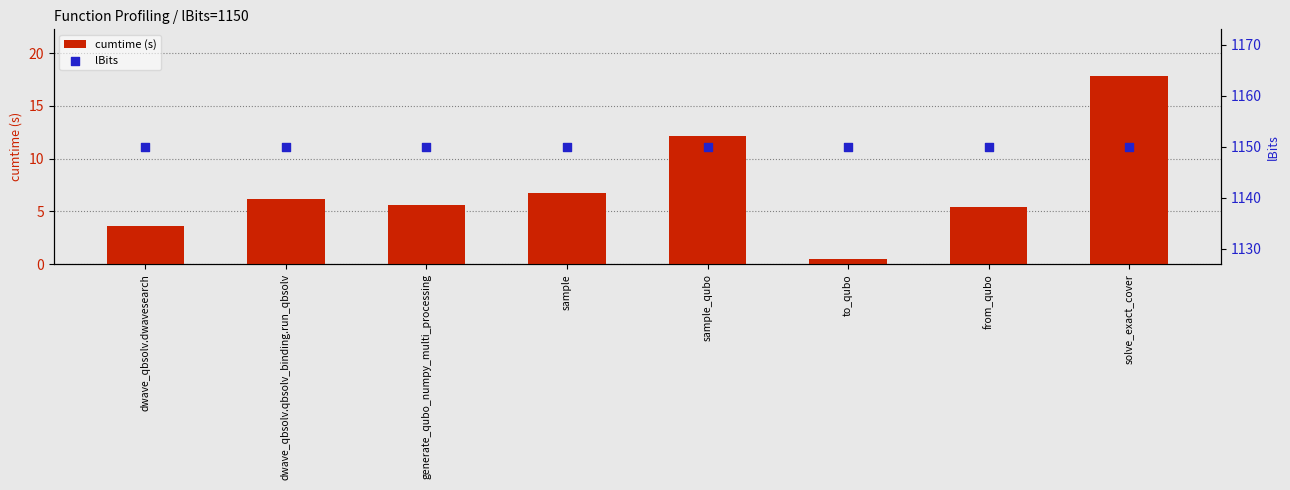

Which series contains the lowest Y value?

cumtime (s)